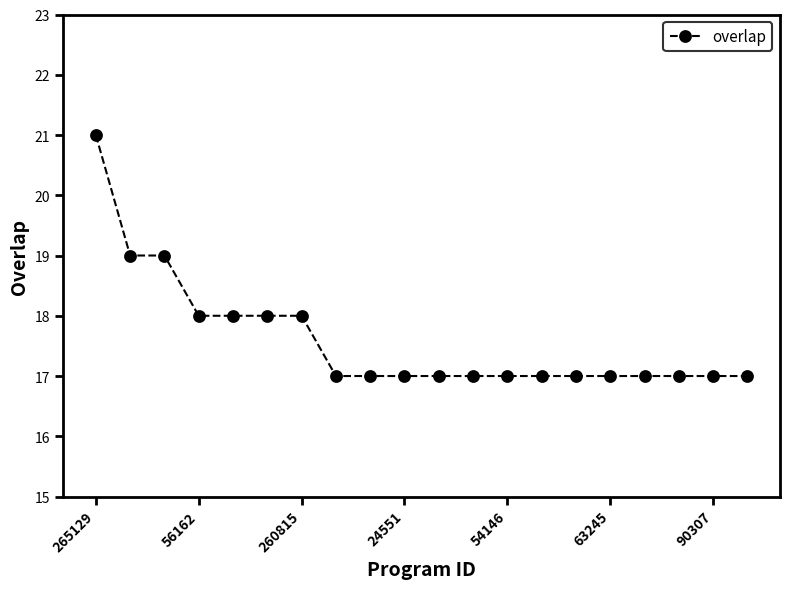

How many series are shown in this chart?

1